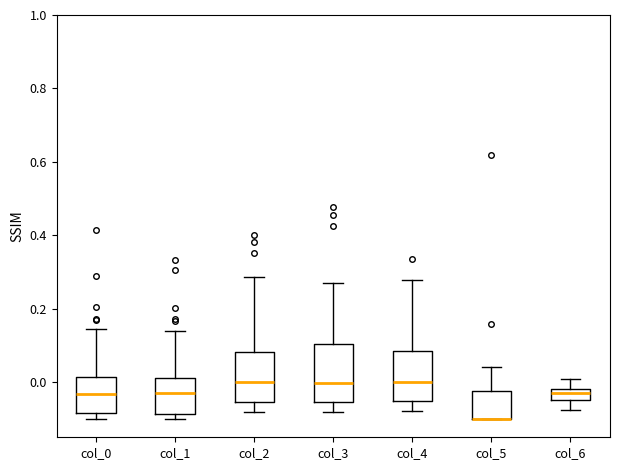

Reading left to right, read every box against the y-axis: the position of its median line, the range the box covers, and the ends of its whiskers. The values are not printed on the chart, so give them approximately, as read against the axis.

col_0: median -0.04, box -0.08 to 0.02, whiskers -0.10 to 0.14
col_1: median -0.02, box -0.08 to 0.02, whiskers -0.10 to 0.14
col_2: median 0.00, box -0.06 to 0.08, whiskers -0.08 to 0.28
col_3: median 0.00, box -0.06 to 0.10, whiskers -0.08 to 0.26
col_4: median 0.00, box -0.06 to 0.08, whiskers -0.08 to 0.28
col_5: median -0.10 (drawn on the box's lower edge), box -0.10 to -0.02, whiskers -0.10 to 0.04
col_6: median -0.02 (inside the box), box -0.04 to -0.02, whiskers -0.08 to 0.00